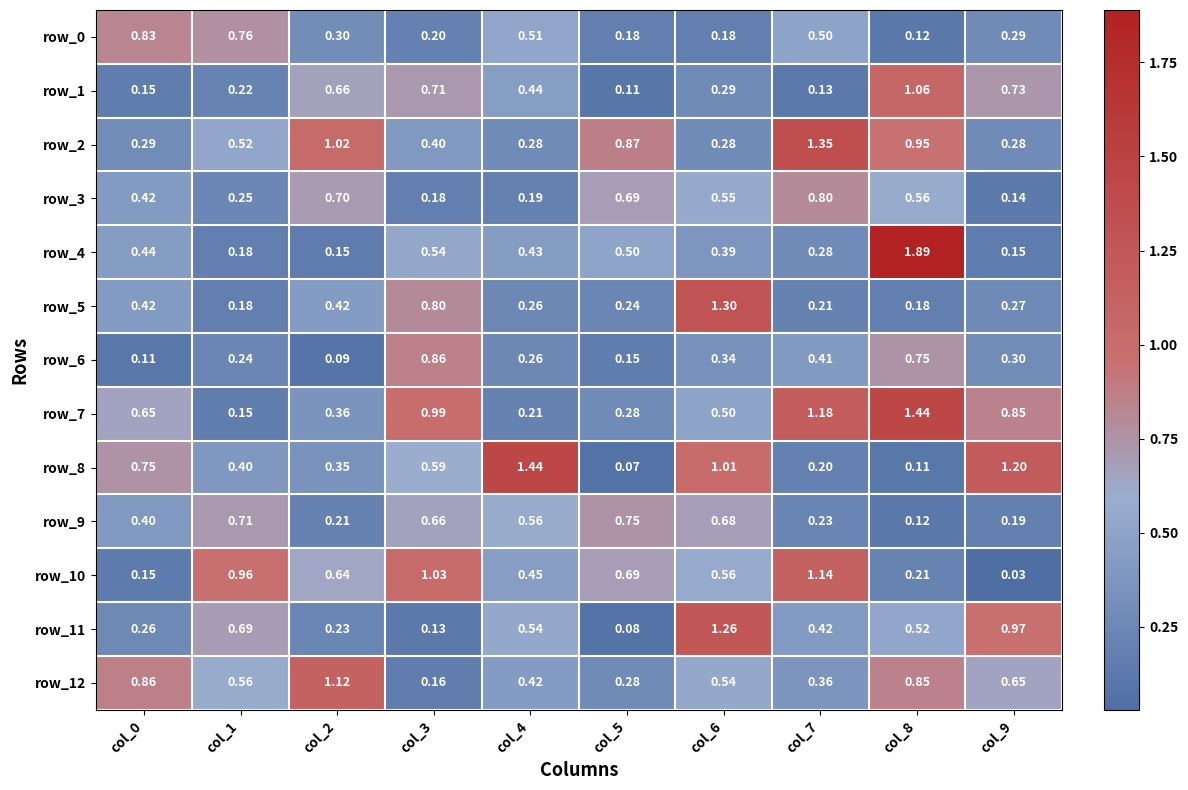

Which series has the widest spread of values?

row_4